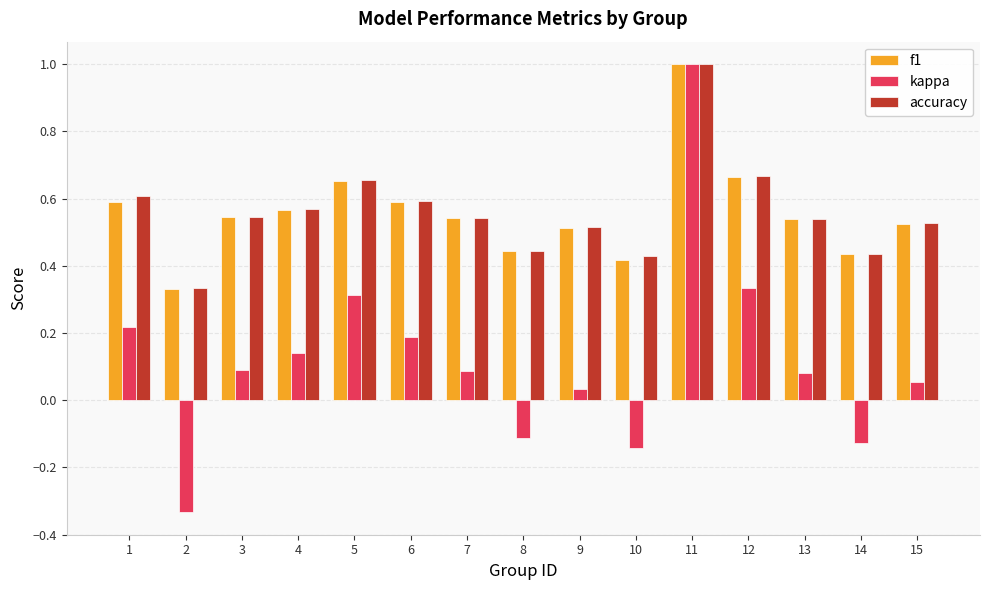

The f1 series shows 0.5 at 13. True or false?

True